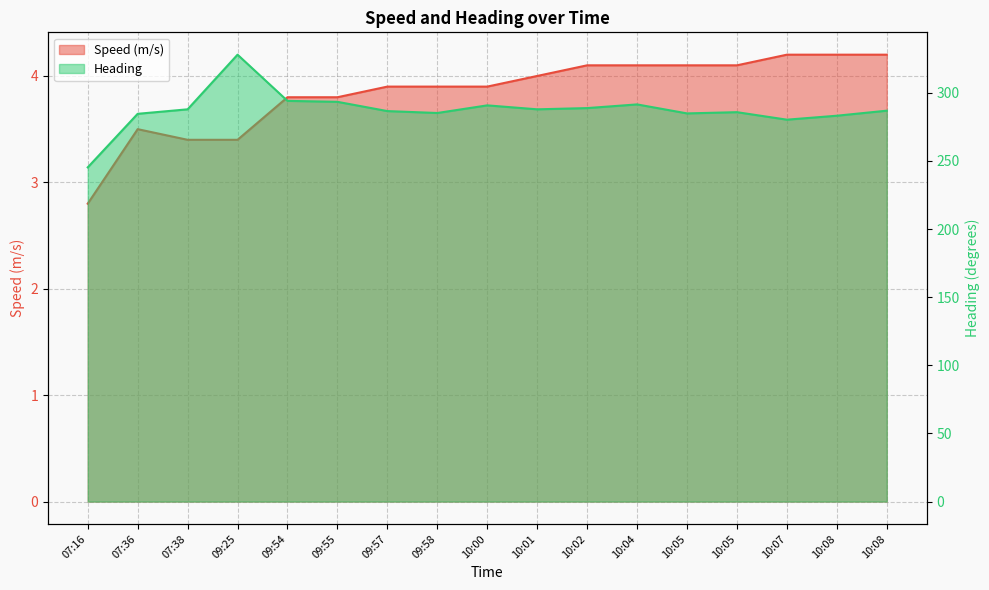

What is the greatest value displayed?

328.0